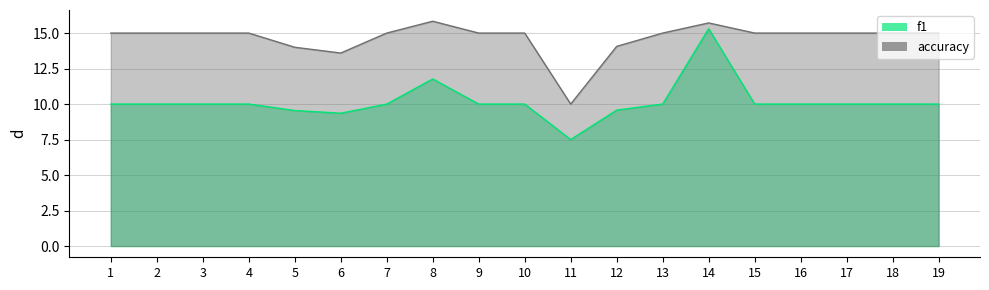

Which category has the lowest value in the accuracy series?

11